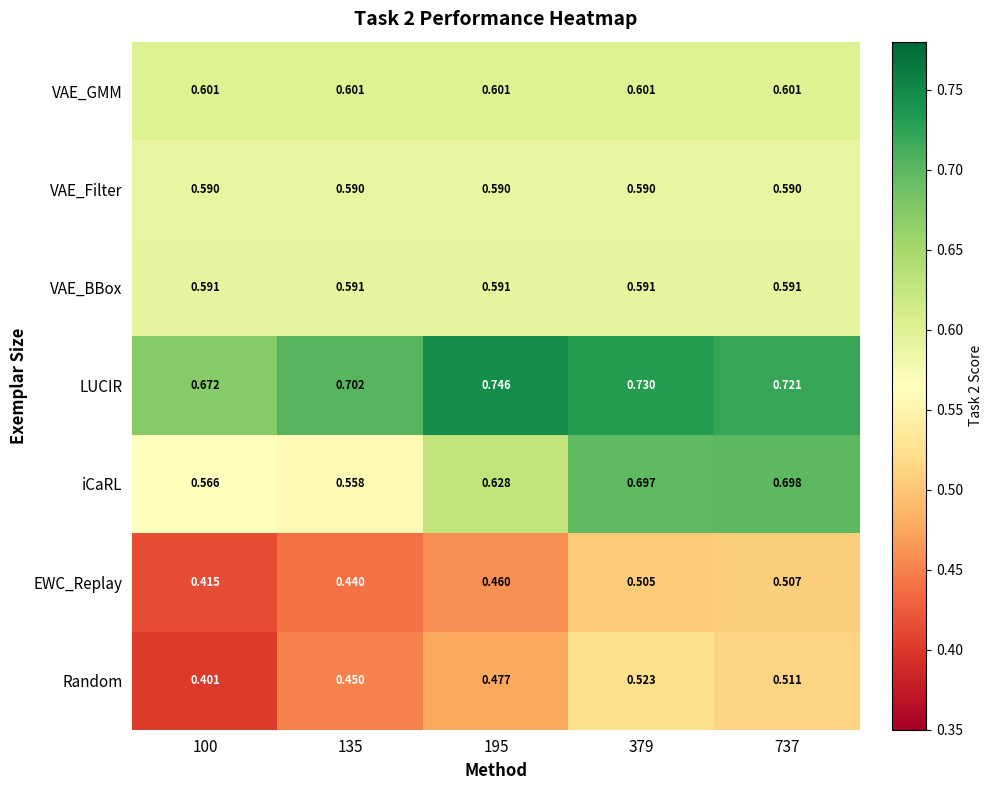

Rank the series at 379 from highest to lowest value.

LUCIR, iCaRL, VAE_GMM, VAE_BBox, VAE_Filter, Random, EWC_Replay